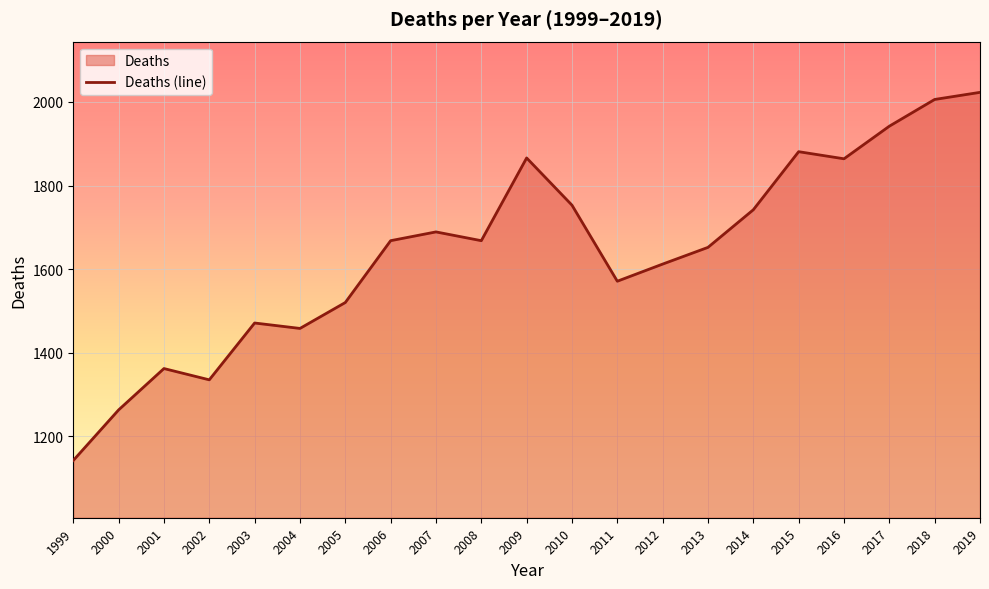

The value at 2003 is 1471. True or false?

True